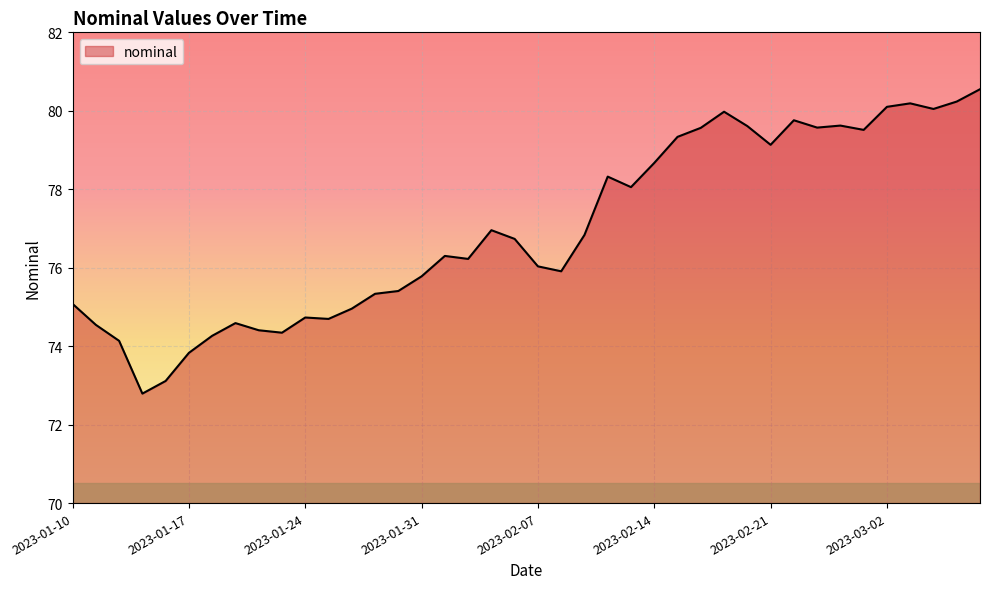

What is the minimum value shown in the chart?

72.8